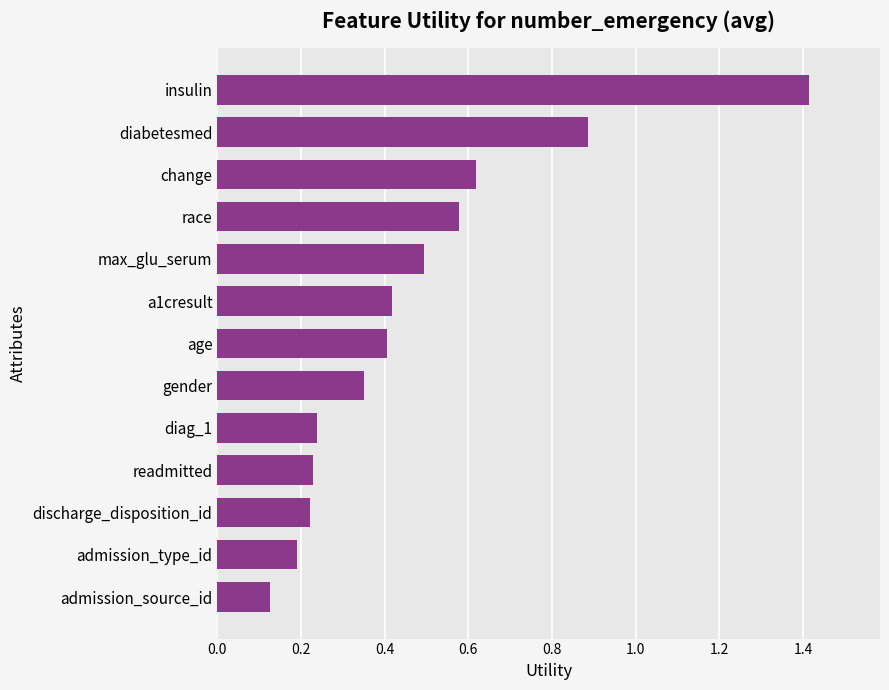

True or false: the data shows 0.2 at admission_source_id.

False